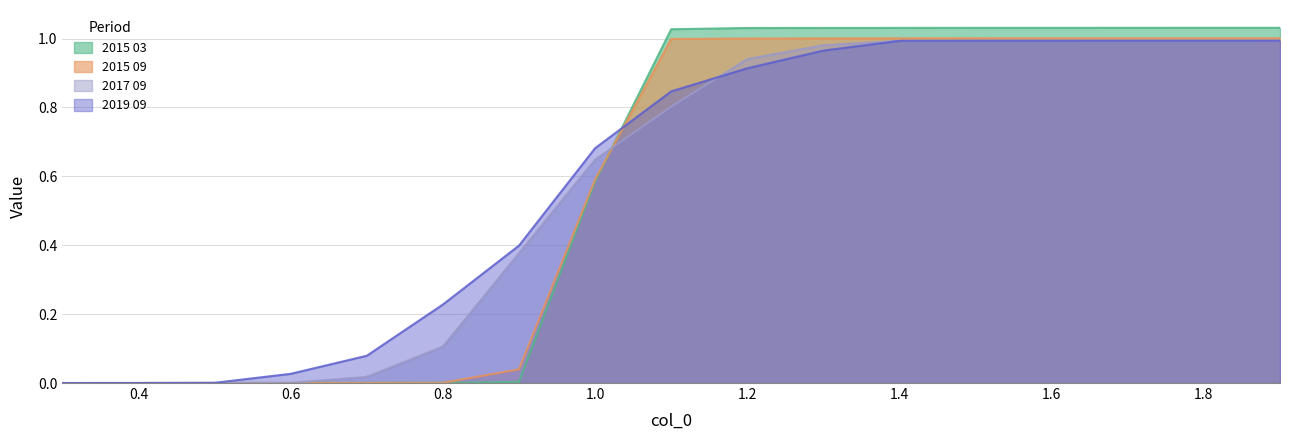

True or false: 2015 09 has a value of 1.0 at 1.8.

True